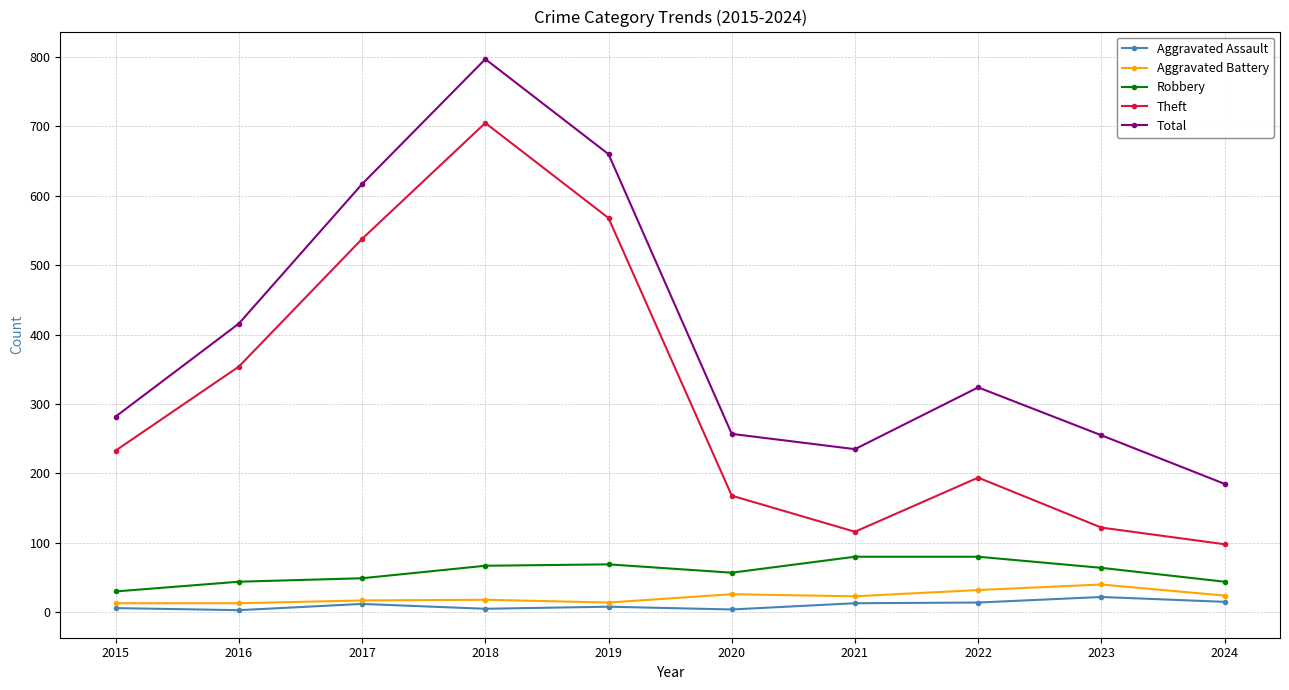

True or false: Aggravated Battery has more than 0 points higher than both neighbors.

True